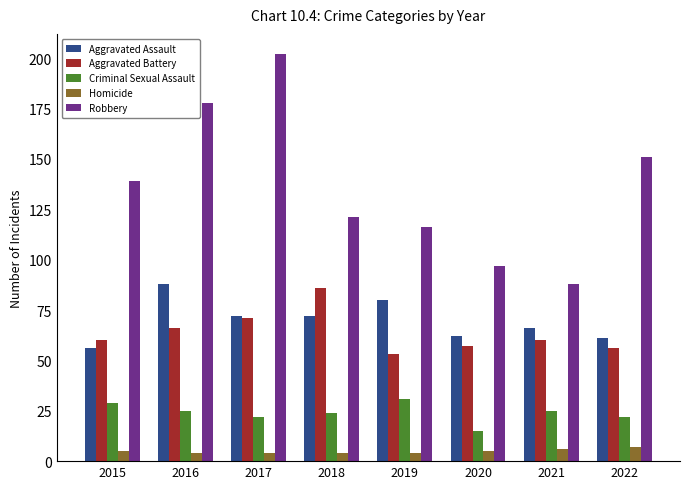

Is the value of Robbery at 2016 greater than the value of Aggravated Assault at 2017?

Yes